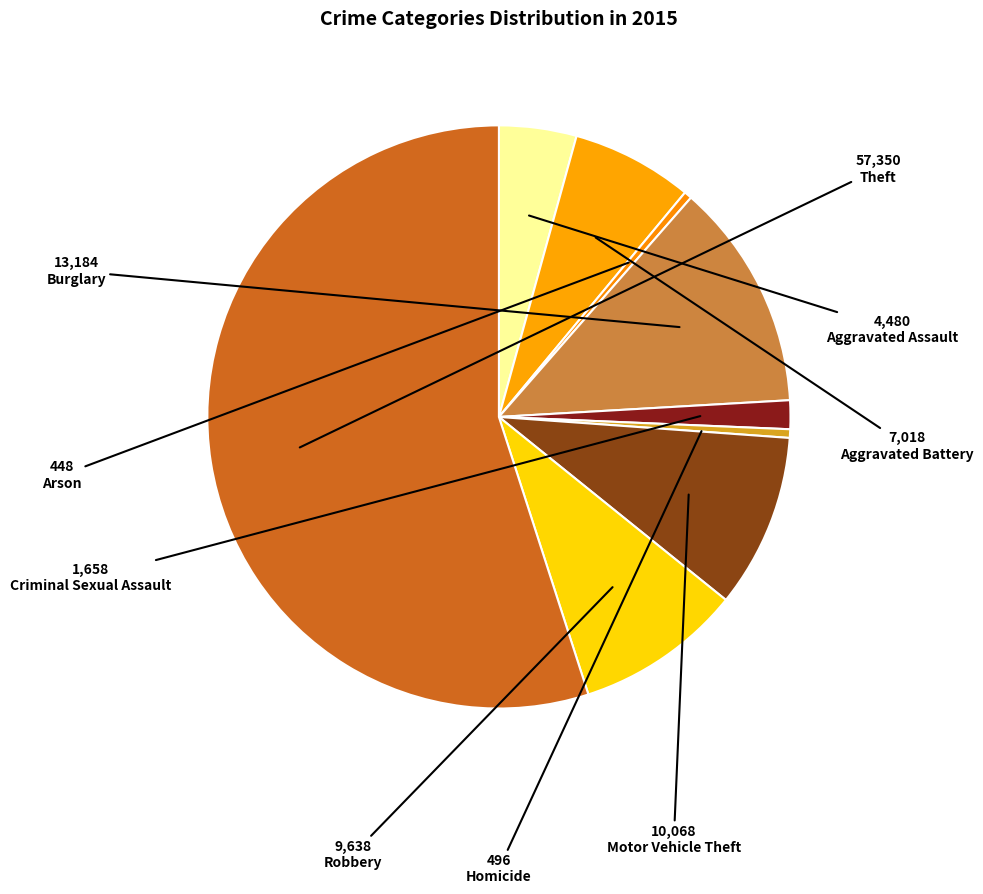

Rank the categories by value from highest to lowest.

Theft, Burglary, Motor Vehicle Theft, Robbery, Aggravated Battery, Aggravated Assault, Criminal Sexual Assault, Homicide, Arson